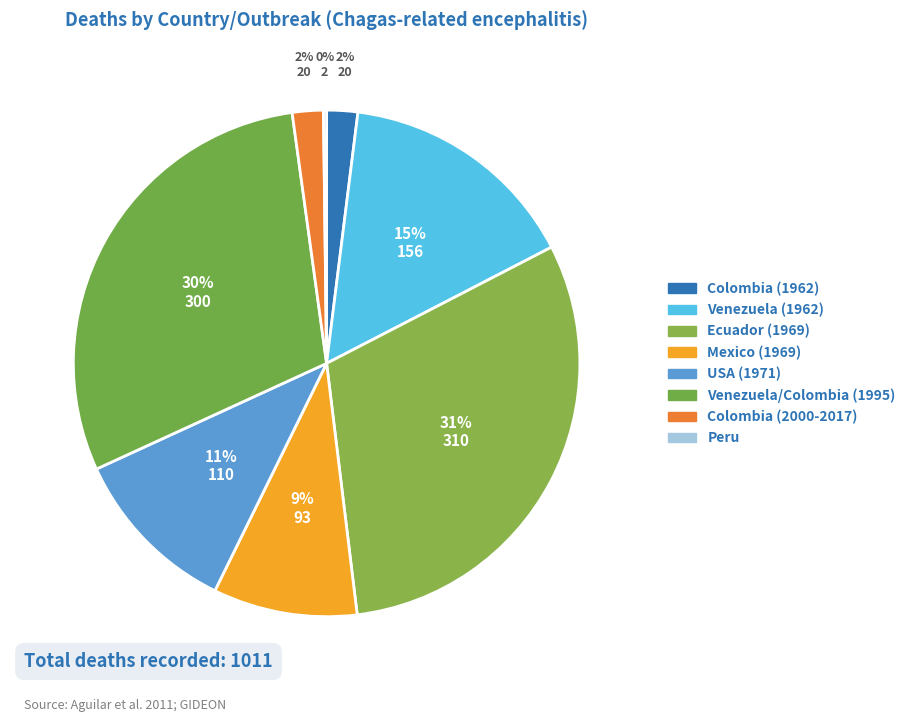

To the nearest percent, what is the combined percentage of Colombia (2000-2017) and Peru?

2%